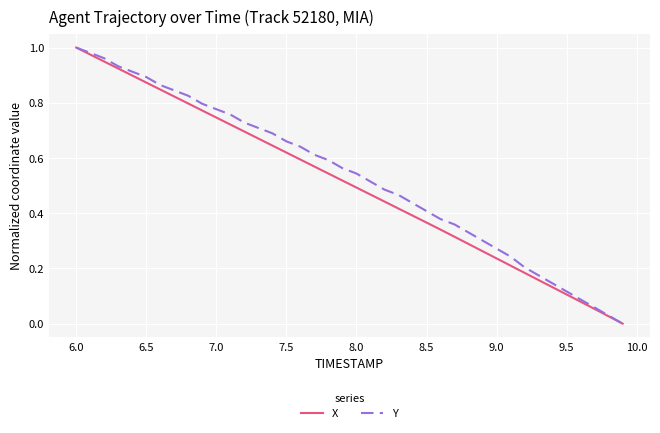

Is it true that X equals 1.0 at 7.5?

False